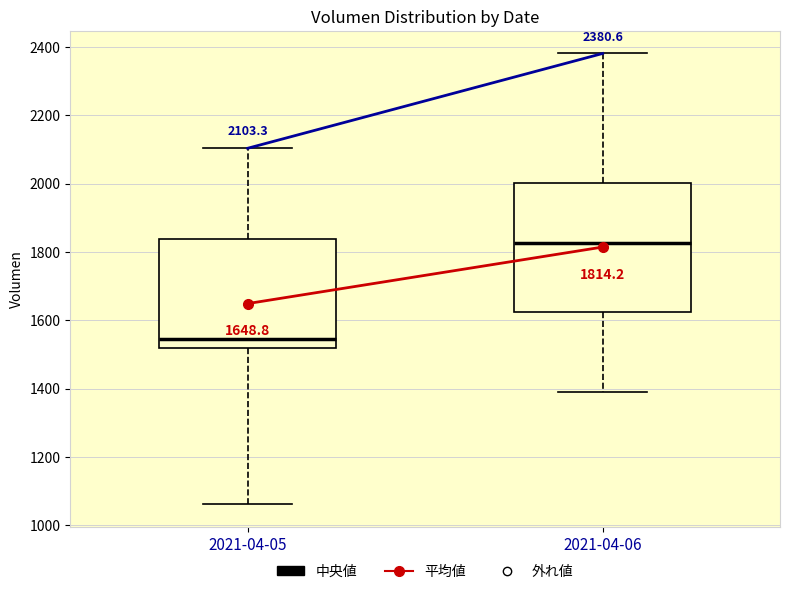

Which box has the highest median line?

2021-04-06